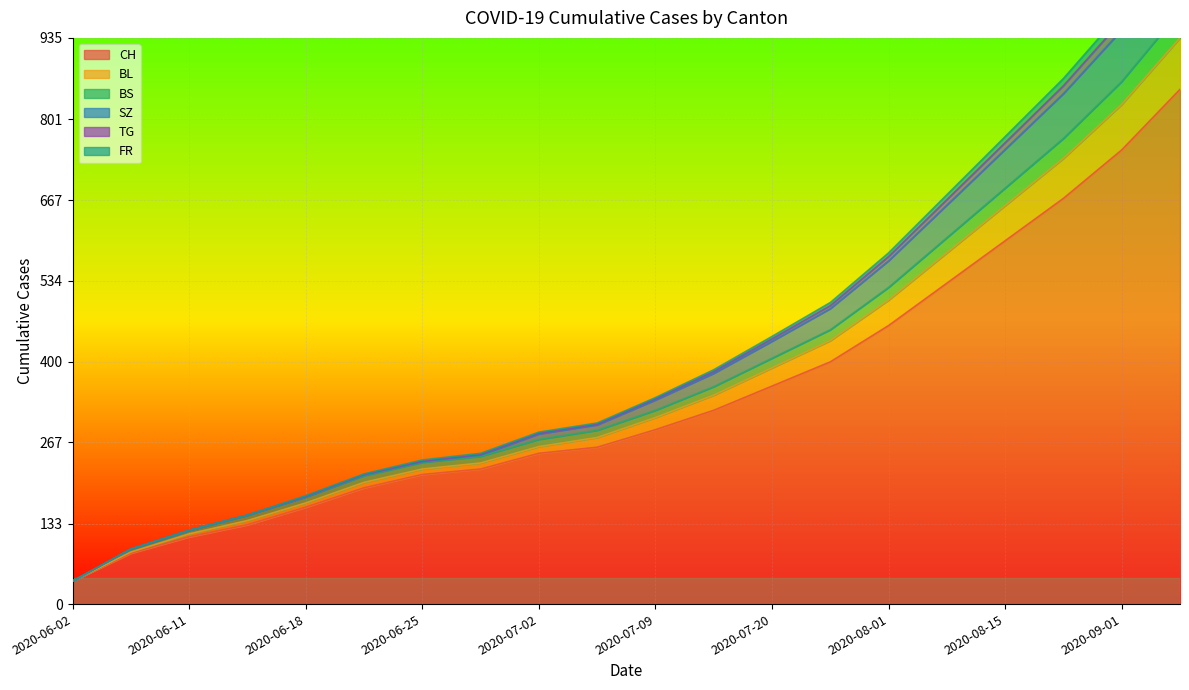

True or false: SZ has more than 1 interior local peaks.

False